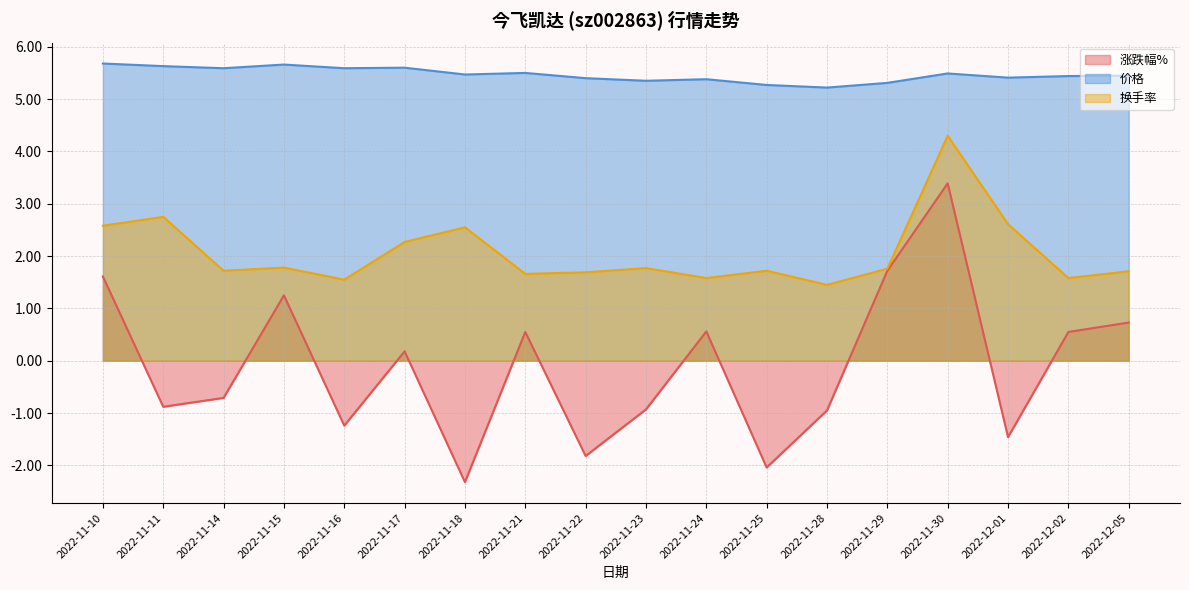

Reading left to right, extract all data points from this chart.

涨跌幅%: 2022-11-10=1.6	2022-11-11=-0.9	2022-11-14=-0.7	2022-11-15=1.2	2022-11-16=-1.2	2022-11-17=0.2	2022-11-18=-2.3	2022-11-21=0.6	2022-11-22=-1.8	2022-11-23=-0.9	2022-11-24=0.6	2022-11-25=-2.0	2022-11-28=-0.9	2022-11-29=1.7	2022-11-30=3.4	2022-12-01=-1.5	2022-12-02=0.6	2022-12-05=0.7
价格: 2022-11-10=5.7	2022-11-11=5.6	2022-11-14=5.6	2022-11-15=5.7	2022-11-16=5.6	2022-11-17=5.6	2022-11-18=5.5	2022-11-21=5.5	2022-11-22=5.4	2022-11-23=5.3	2022-11-24=5.4	2022-11-25=5.3	2022-11-28=5.2	2022-11-29=5.3	2022-11-30=5.5	2022-12-01=5.4	2022-12-02=5.4	2022-12-05=5.5
换手率: 2022-11-10=2.6	2022-11-11=2.8	2022-11-14=1.7	2022-11-15=1.8	2022-11-16=1.6	2022-11-17=2.3	2022-11-18=2.5	2022-11-21=1.7	2022-11-22=1.7	2022-11-23=1.8	2022-11-24=1.6	2022-11-25=1.7	2022-11-28=1.4	2022-11-29=1.8	2022-11-30=4.3	2022-12-01=2.6	2022-12-02=1.6	2022-12-05=1.7